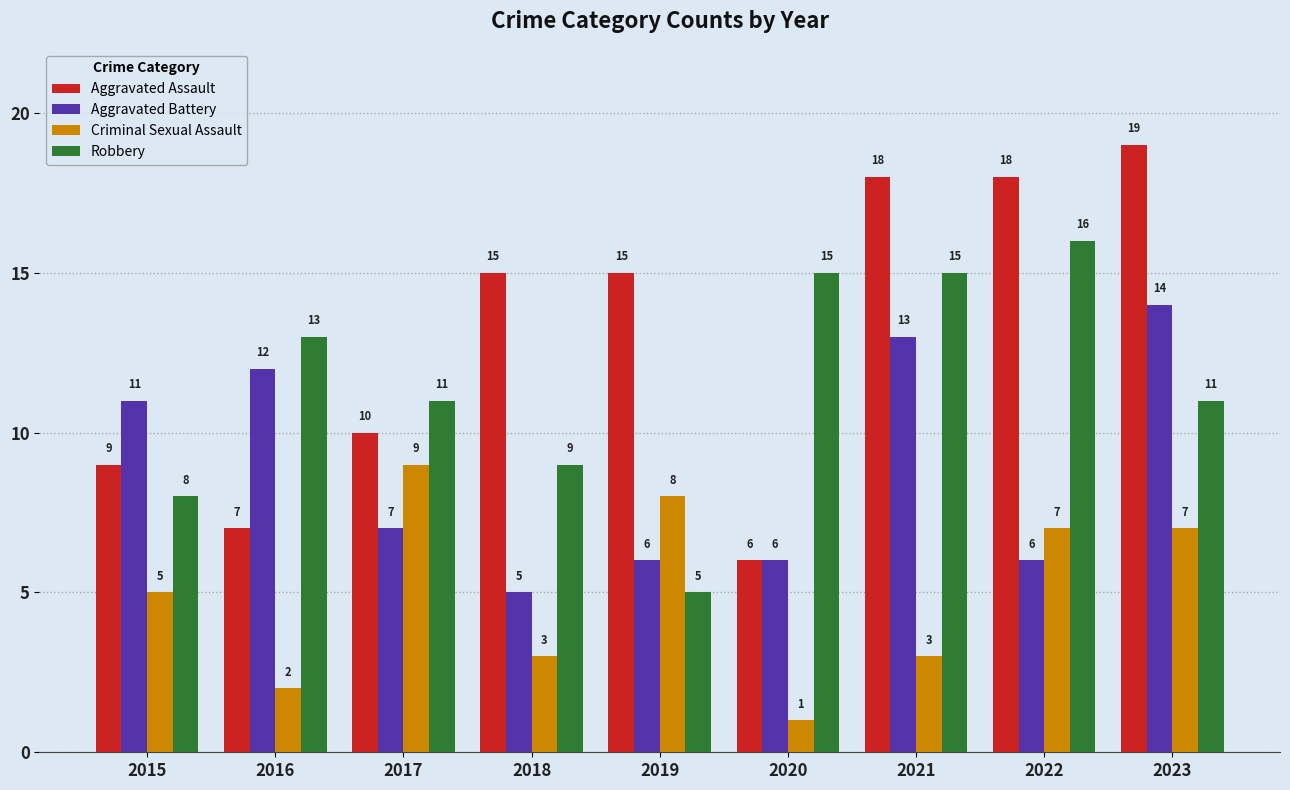

Are the bars horizontal?

No